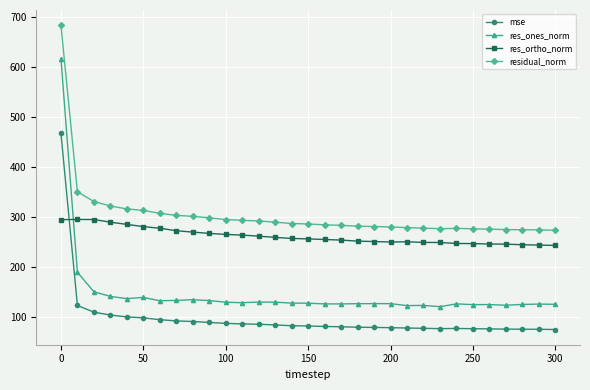

What is the value of the mse point at the 25th from the left?

76.7